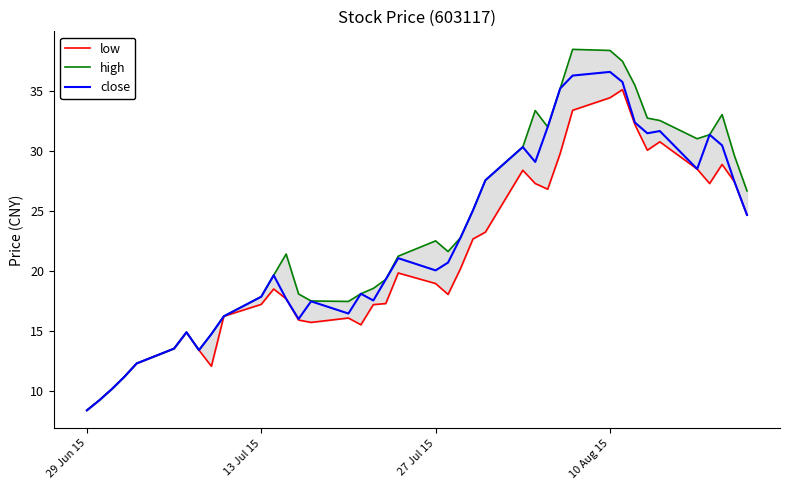

What is the maximum value for close?

36.6